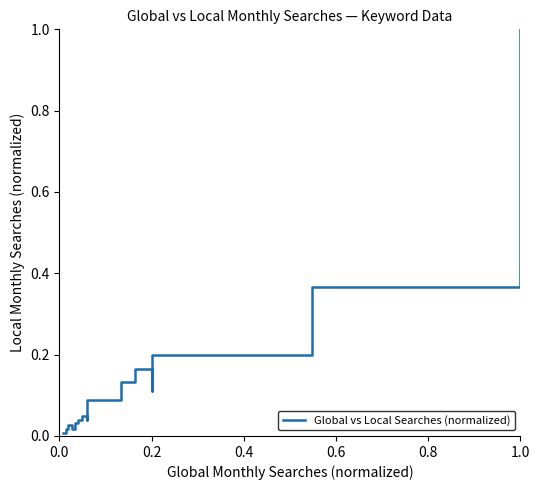

What is the change in value from 14 to 15?

-0.1